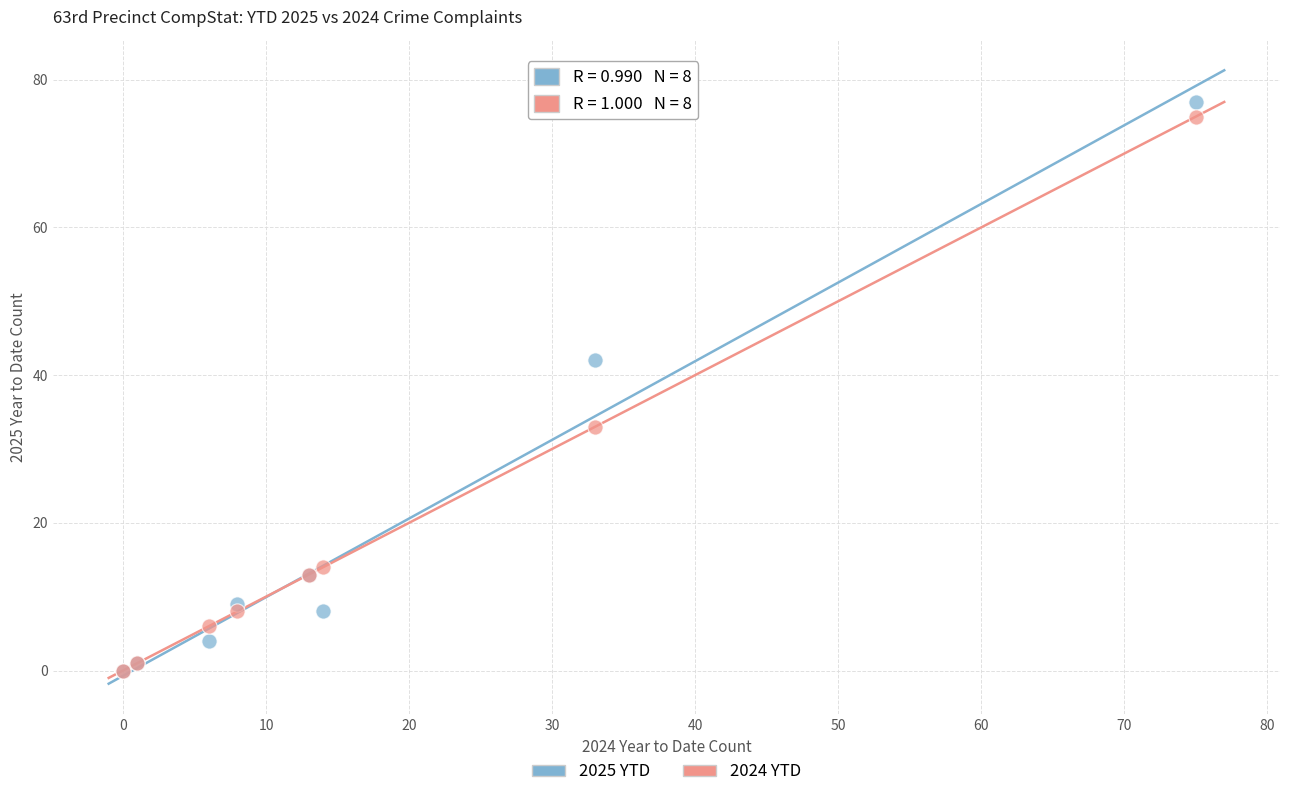

Across all series, what Y value is closest to 38?

42